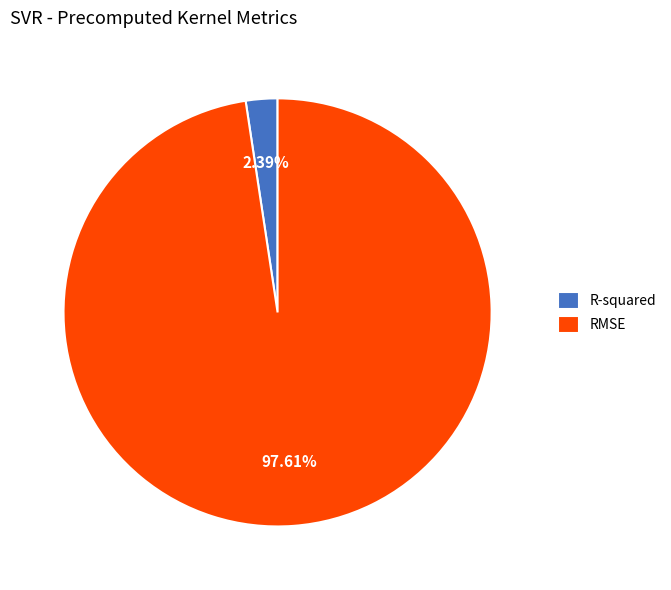

To the nearest percent, what is the difference between the R-squared and RMSE slice percentages?

95%